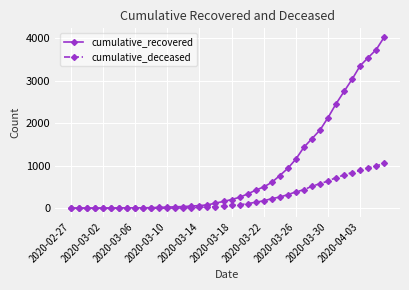

List the series in order of their overall mean, highest first.

cumulative_recovered, cumulative_deceased